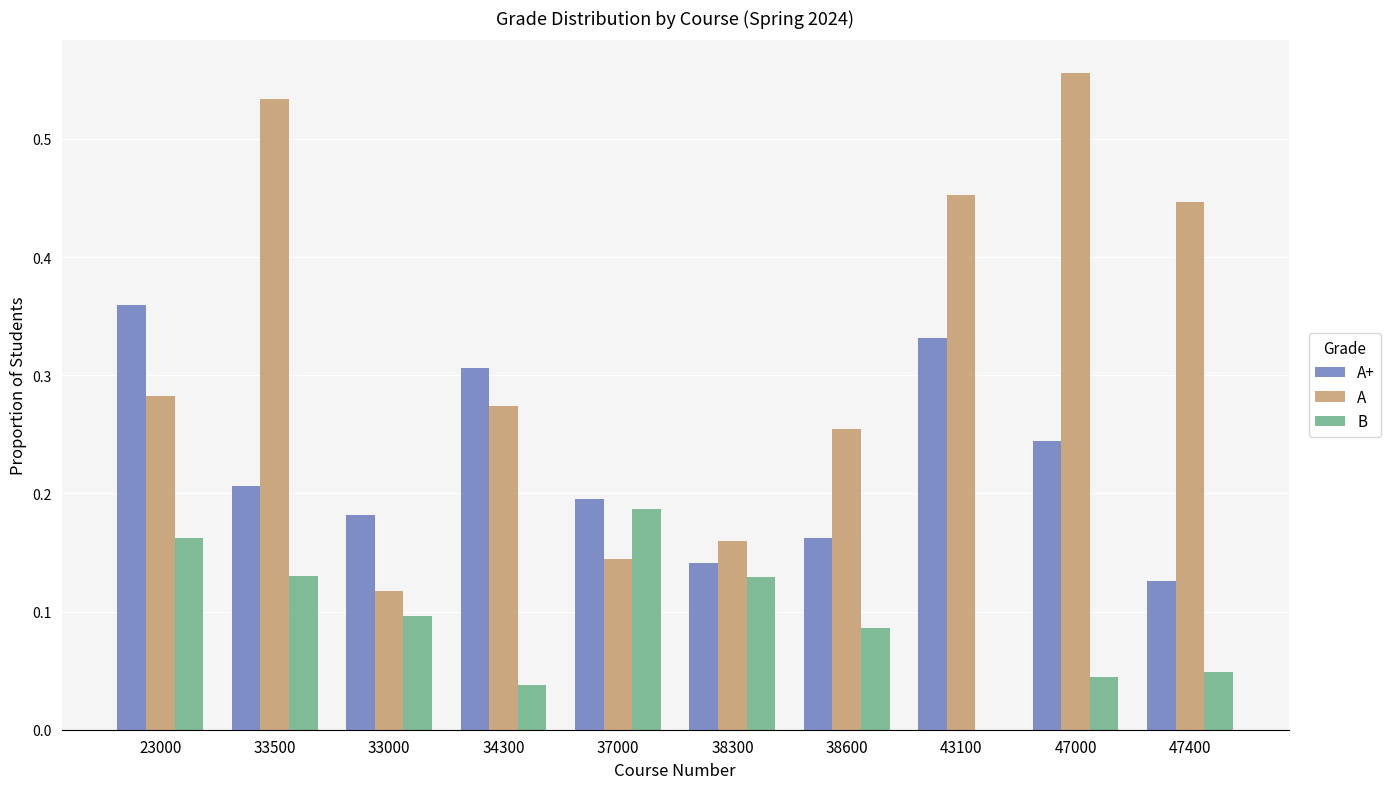

What is the sum of all A values?

3.2